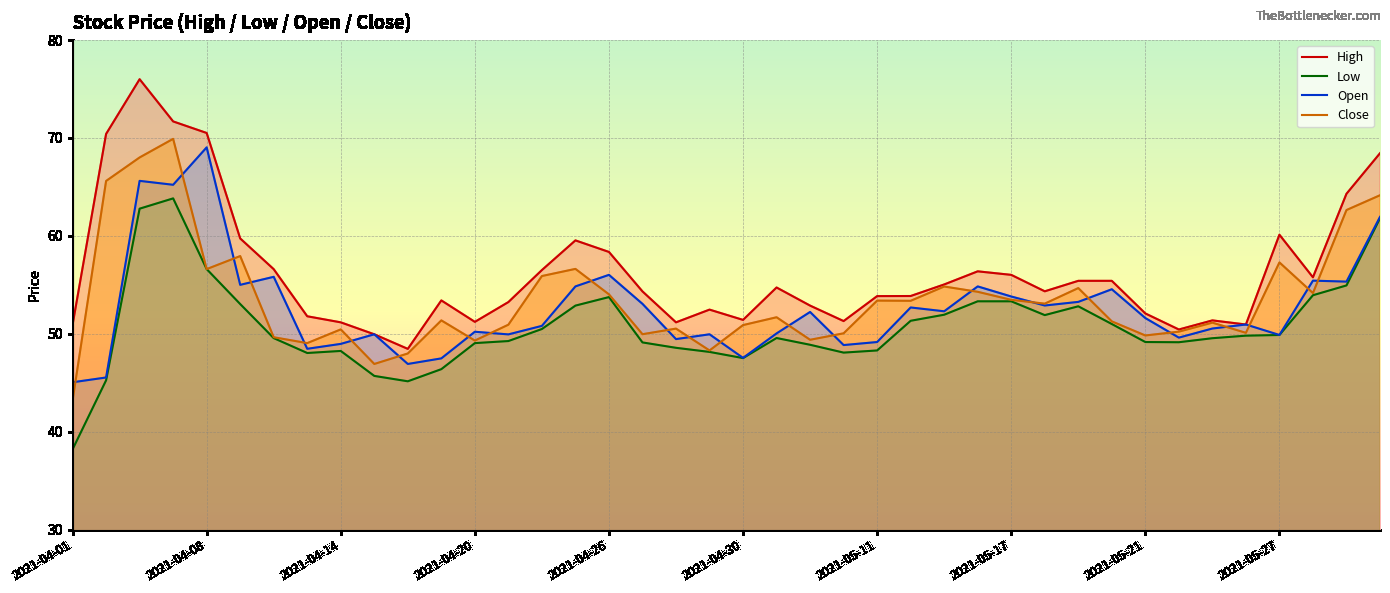

What is the difference between the second highest and second lowest values in the Low series?

17.6